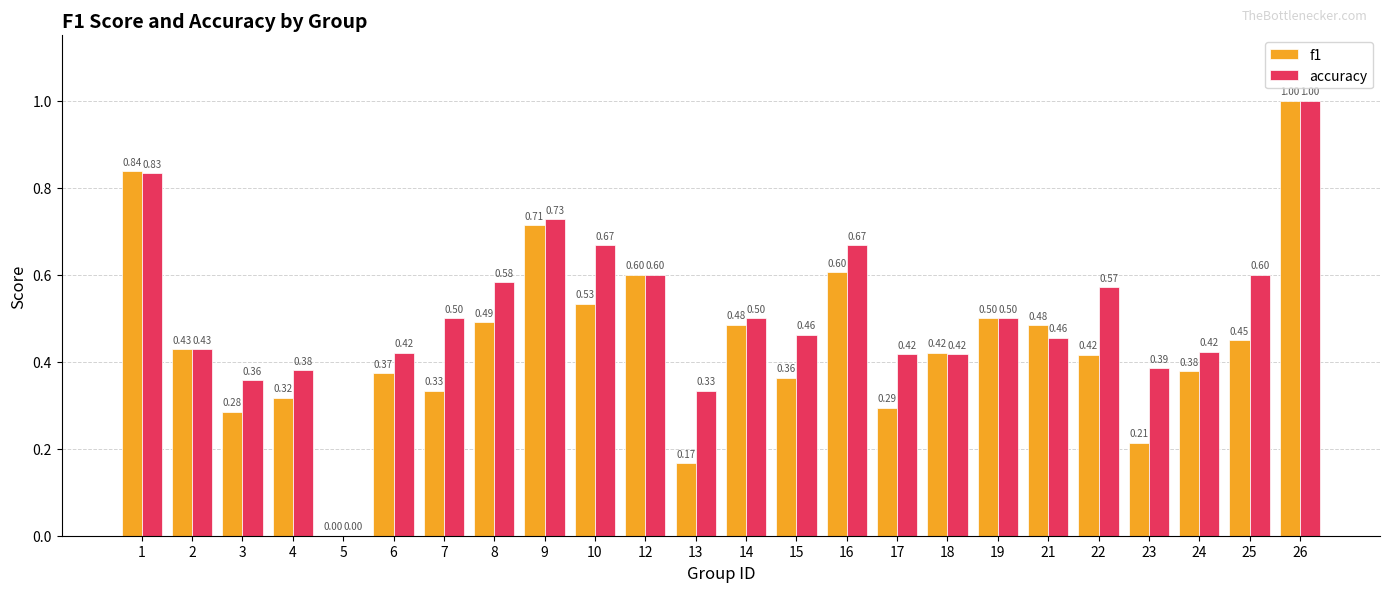

What is the sum of all f1 values?

10.7